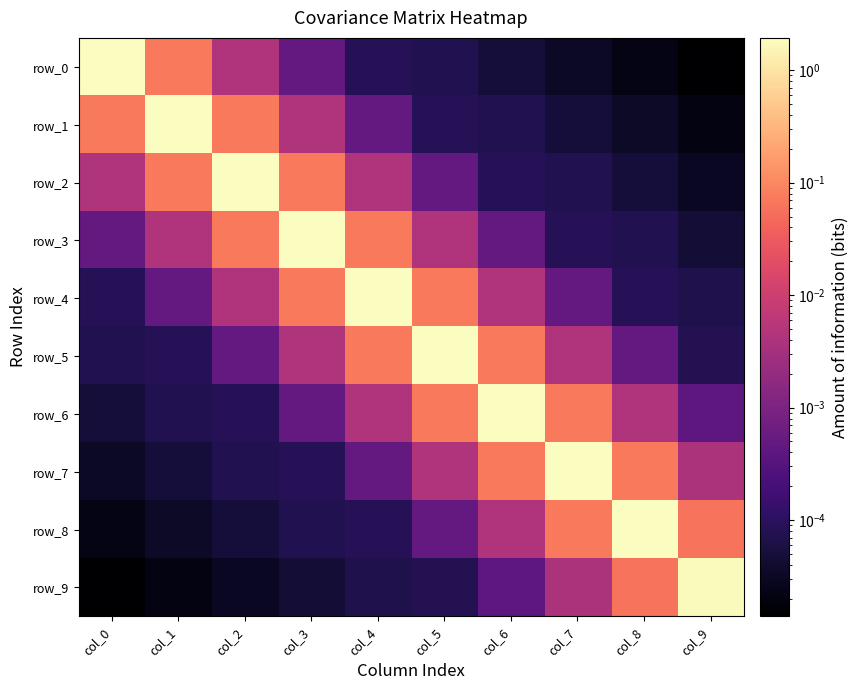

What is the average value of the row_1 series?

0.2